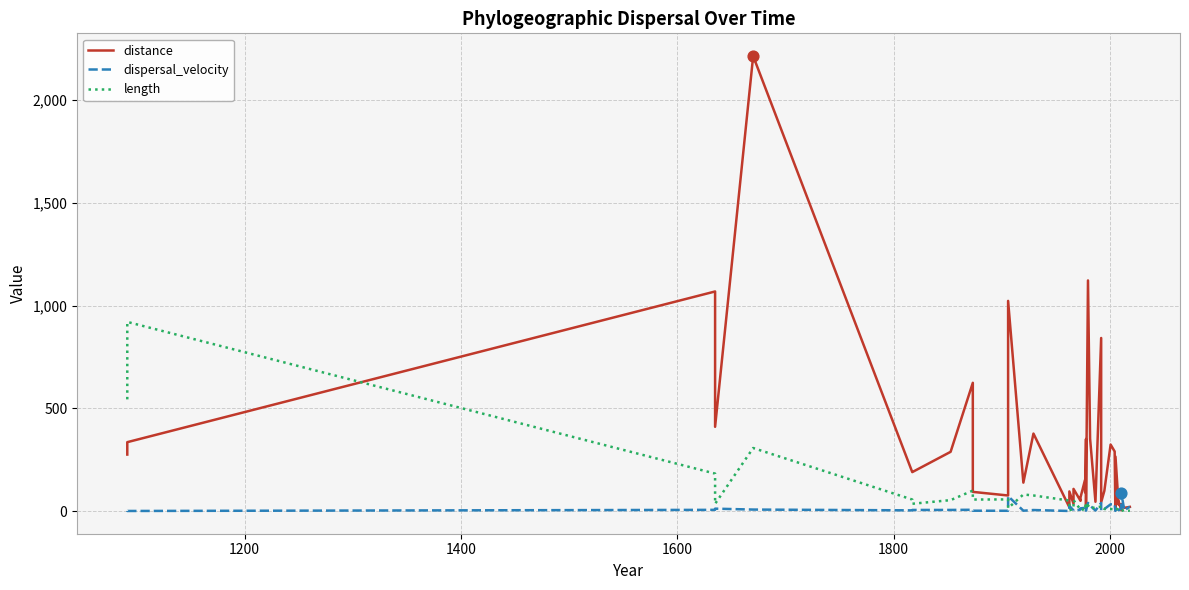

At how many categories does at least one series exceed 601?

7